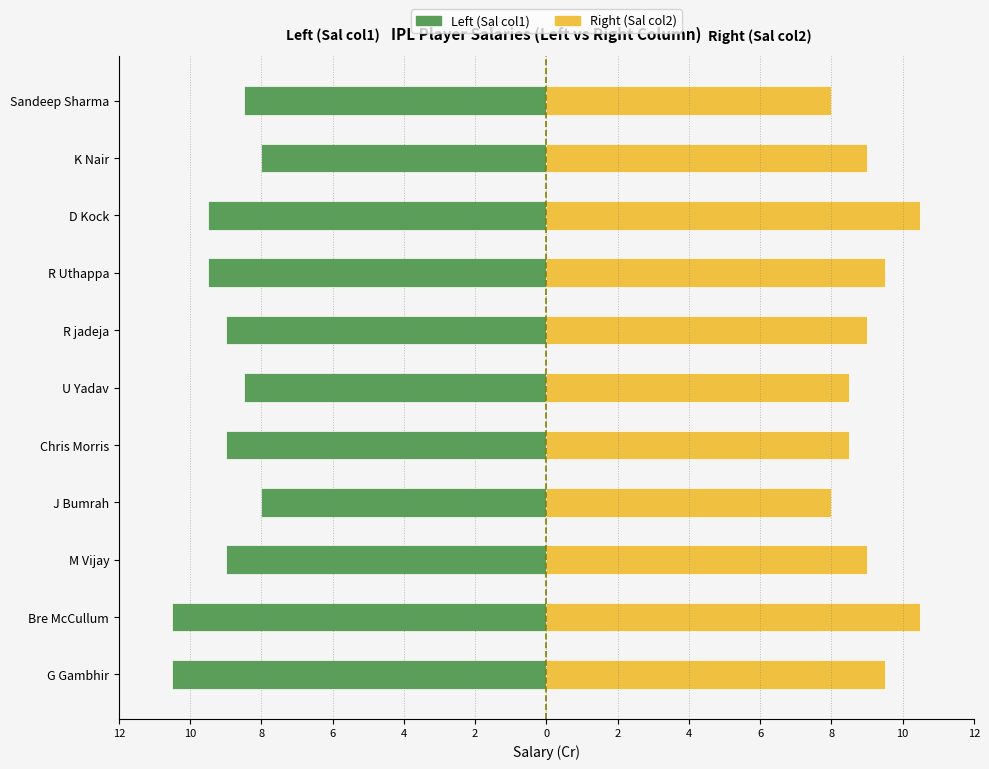

How many bars are there in total?

22